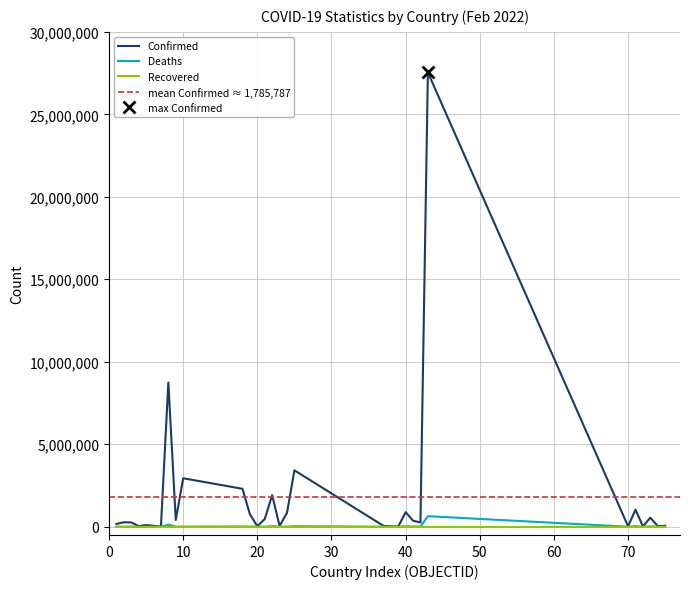

Is the value of Deaths at Armenia greater than the value of Confirmed at Austria?

No